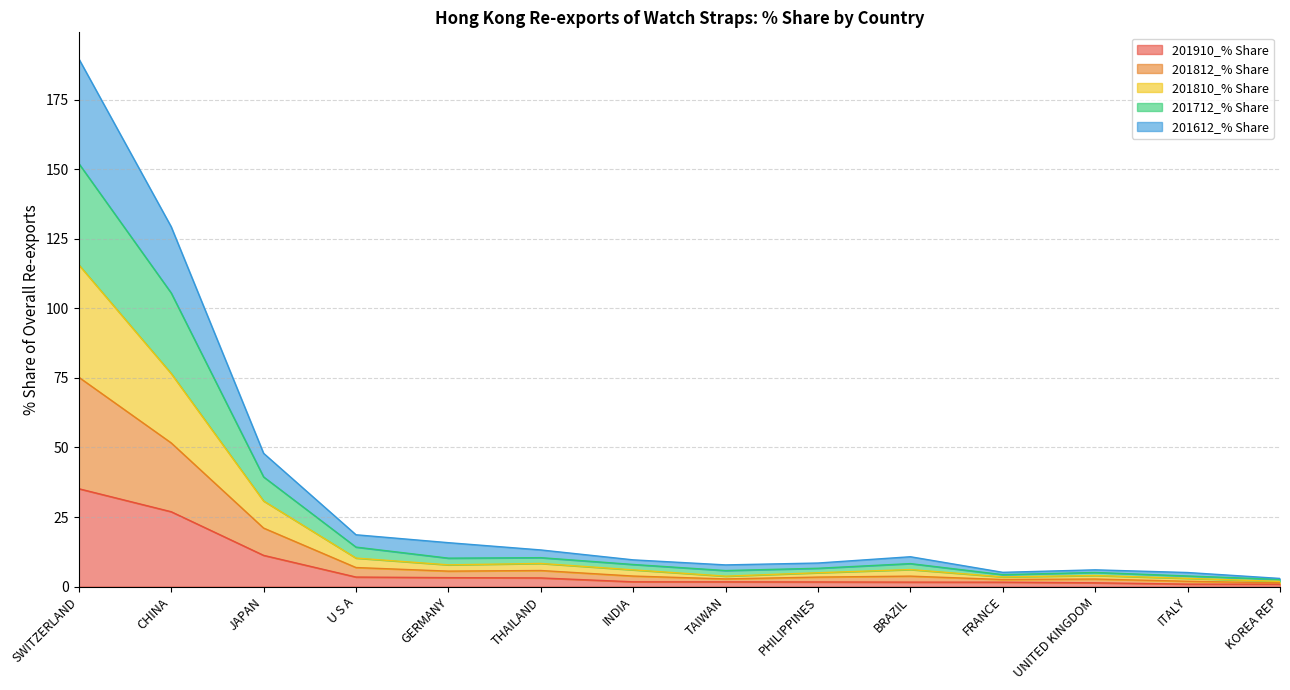

What is the minimum value shown in the chart?

0.8